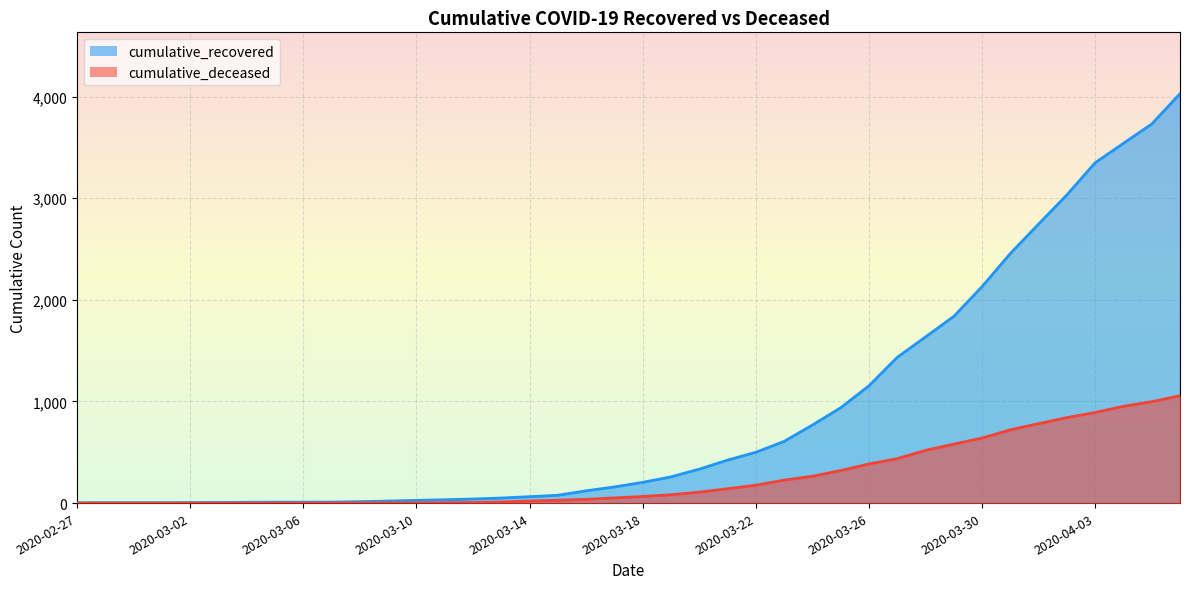

True or false: cumulative_recovered and cumulative_deceased intersect in this chart.

False